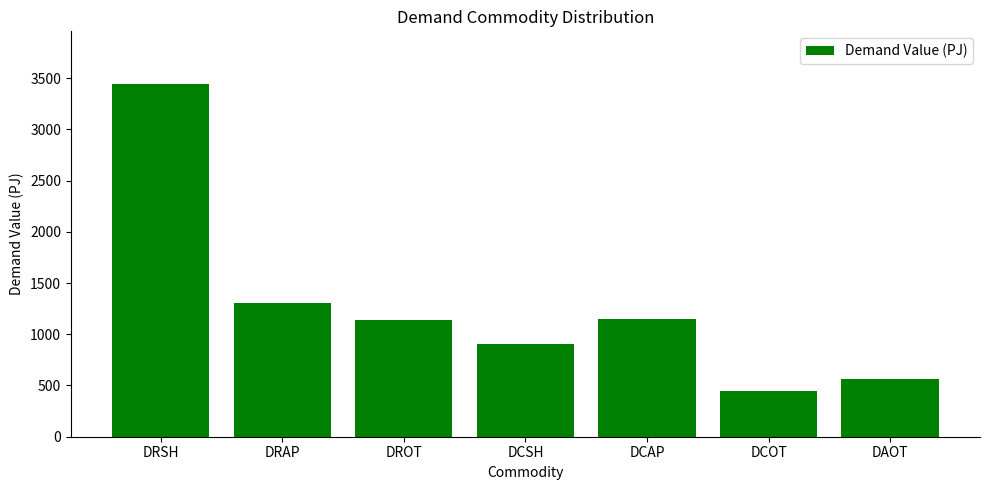

Are the bars grouped side by side (vs. stacked)?

No